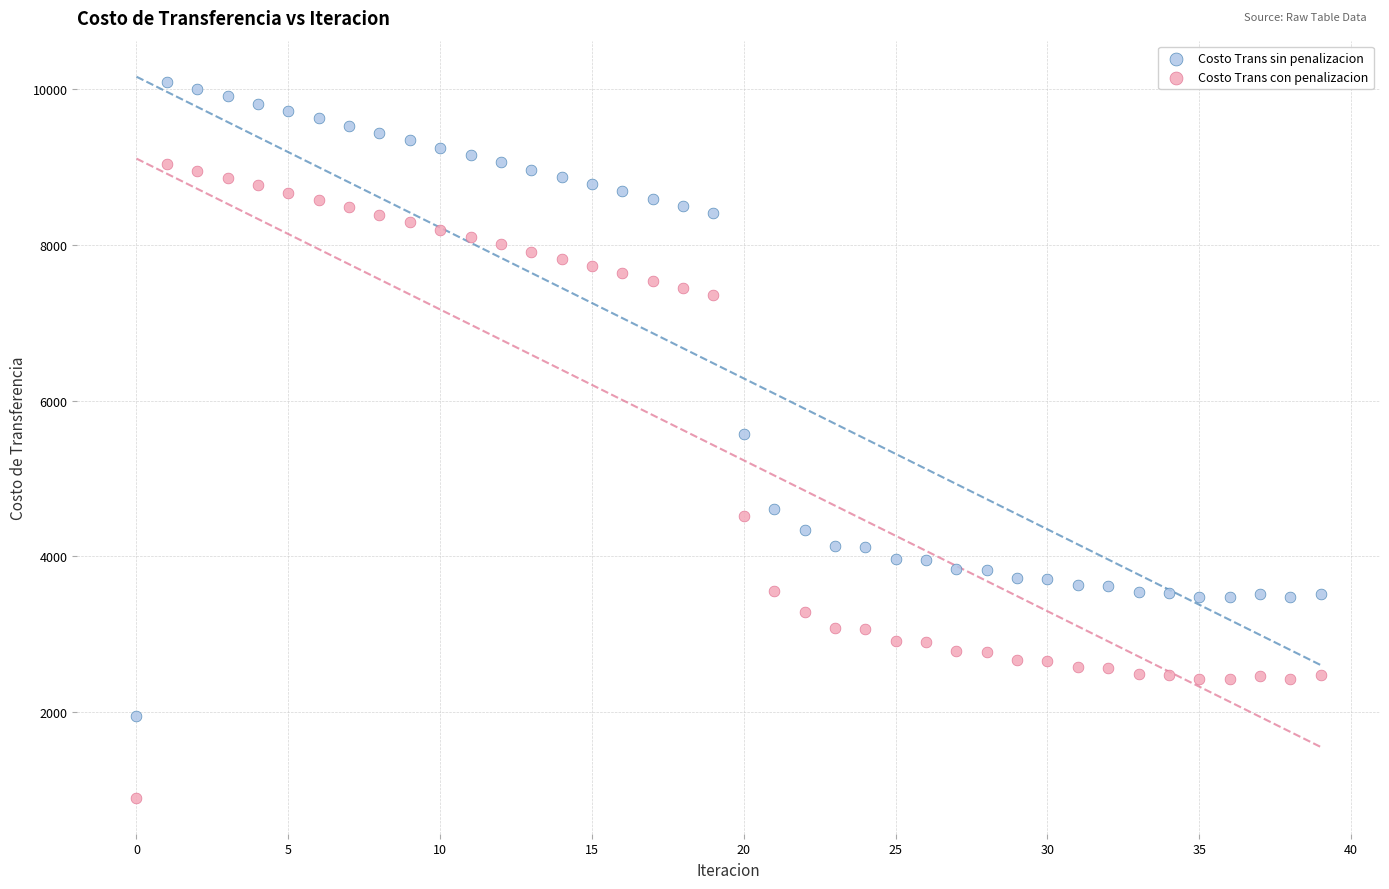

Which series reaches the maximum Y coordinate?

Costo Trans sin penalizacion